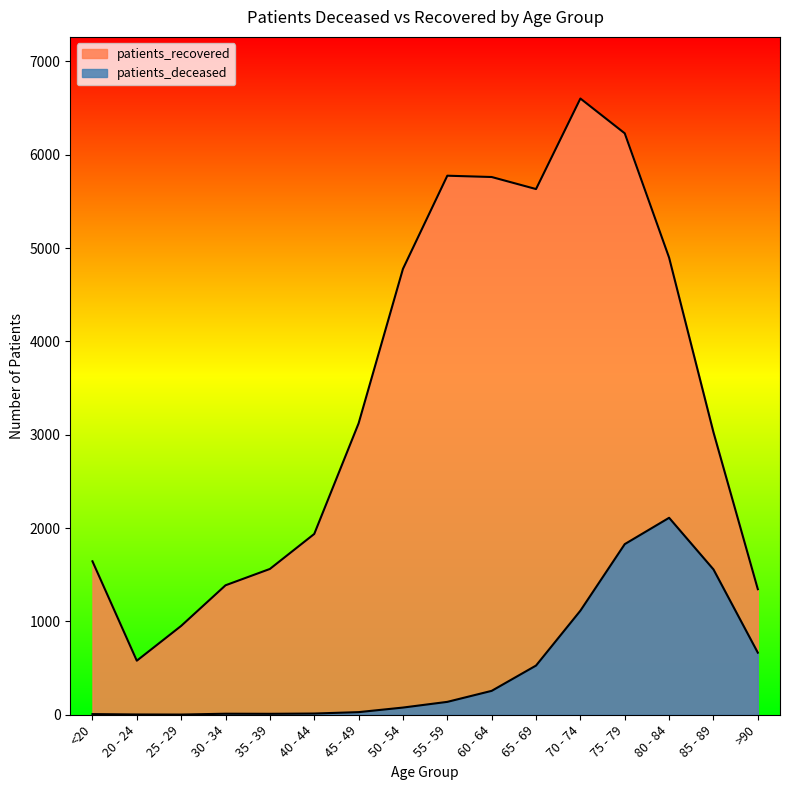

What is the sum of the patients_recovered values at <20 and 20 - 24?

2223